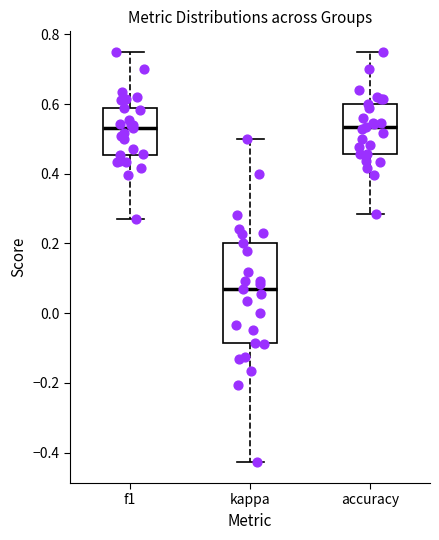

Where does the median line of the box for accuracy sit on the y-axis? The values are not printed on the chart, so give them approximately, as read against the axis.

0.54